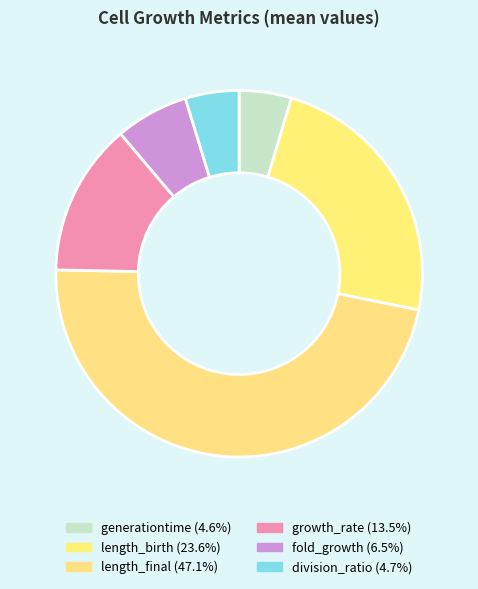

To the nearest percent, what is the difference between the largest and smallest slice percentages?

43%